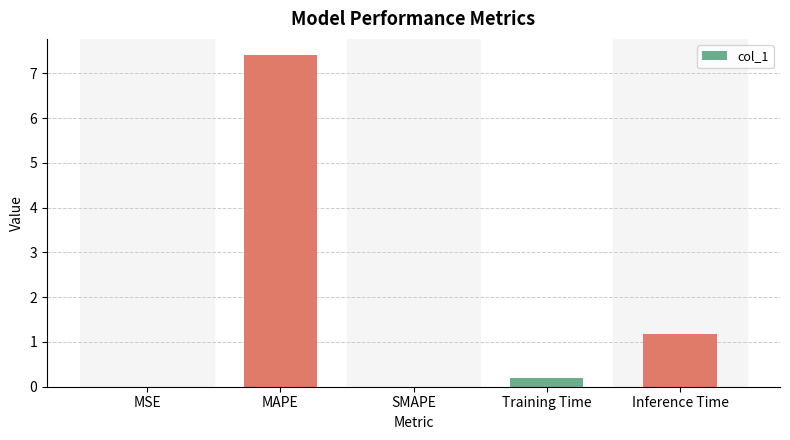

At which label is the value closest to 3?

Inference Time